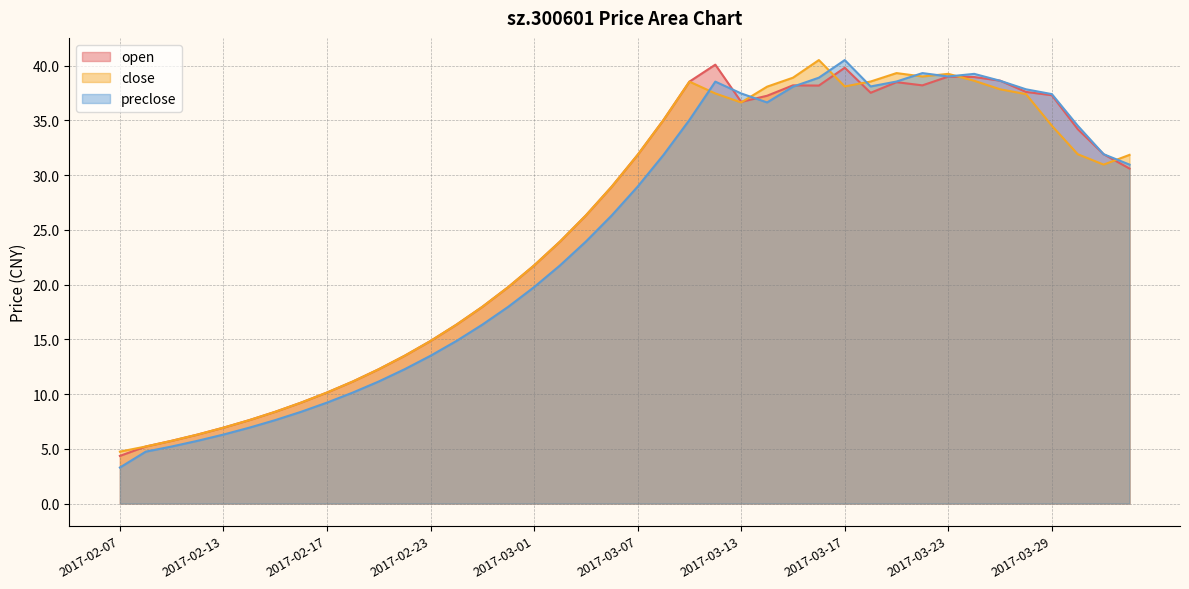

Which has a higher value, 2017-02-21 or 2017-02-17?

2017-02-21